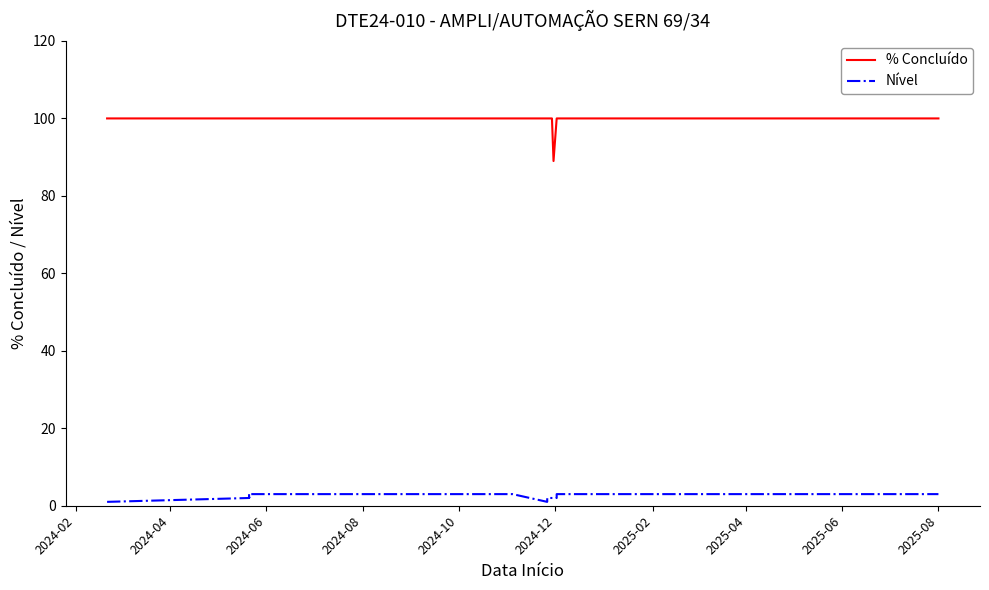

Is the value of Nível at 12 greater than the value of % Concluído at 2024-04?

No